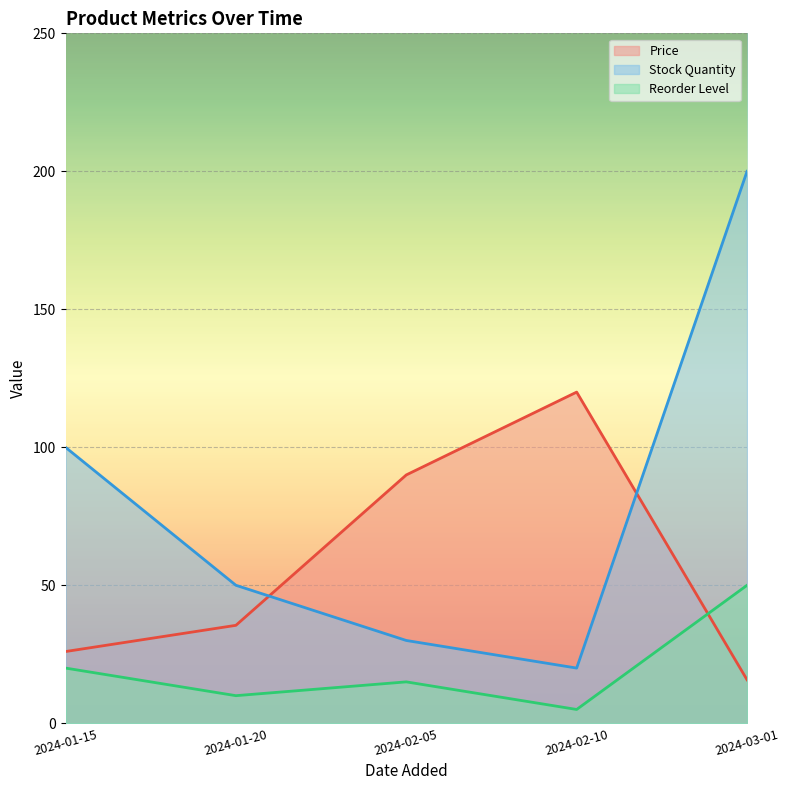

At how many categories does at least one series exceed 124?

1